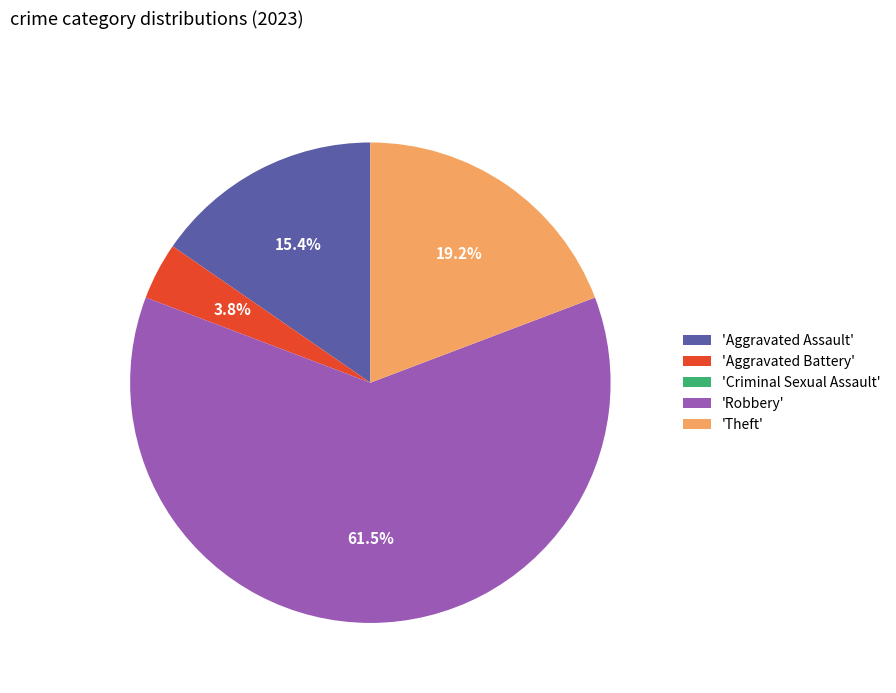

Which slice is the largest?

'Robbery'